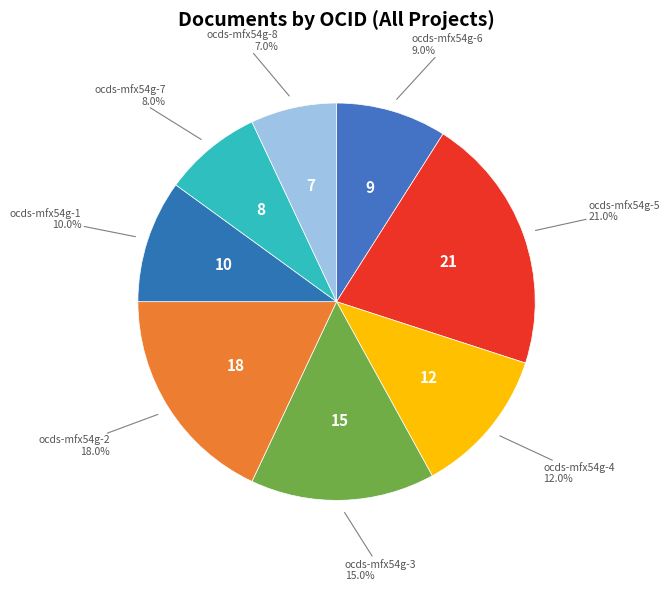

Does ocds-mfx54g-7 represent more than half of the total?

No